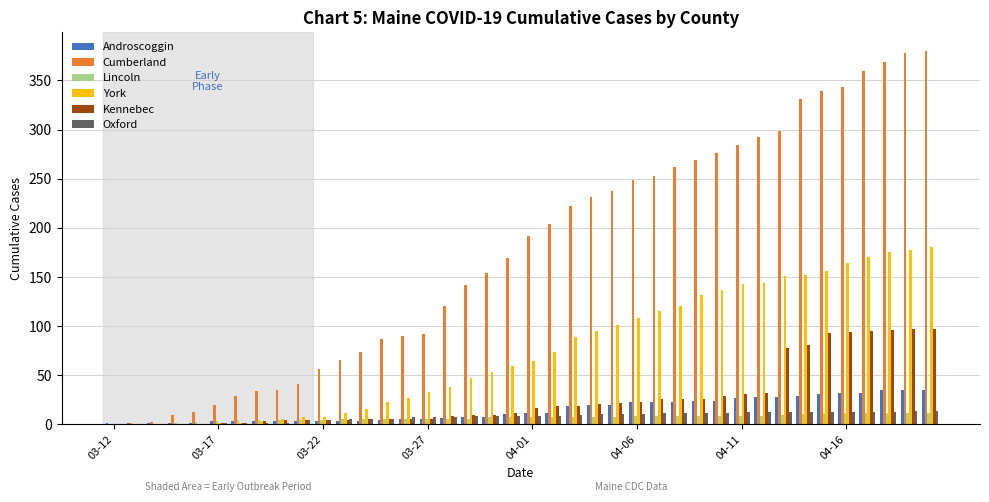

What is the greatest value displayed?

380